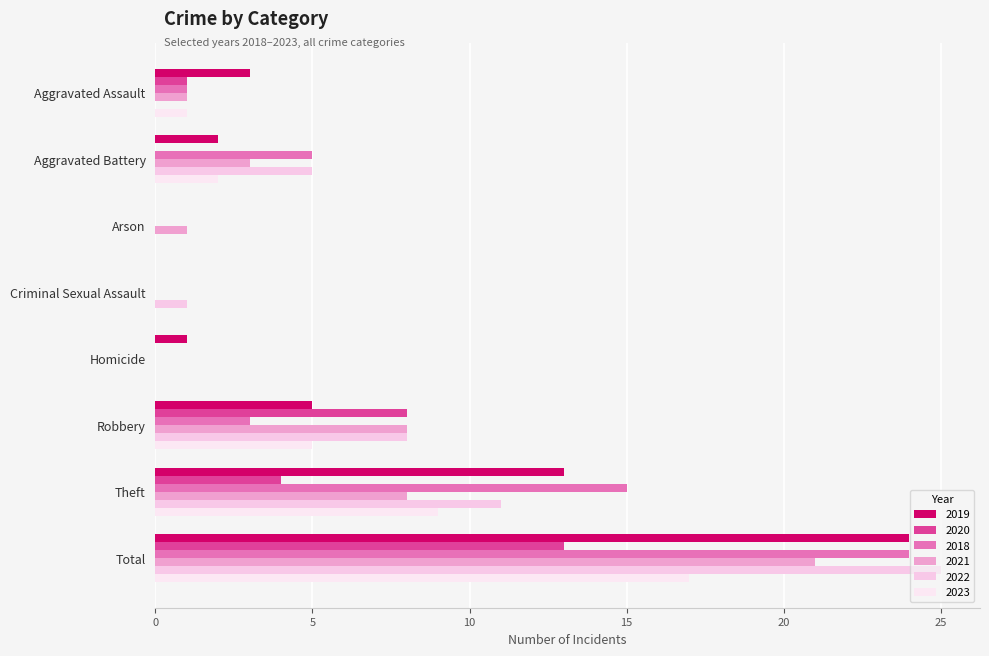

What position from the left is Robbery?

6